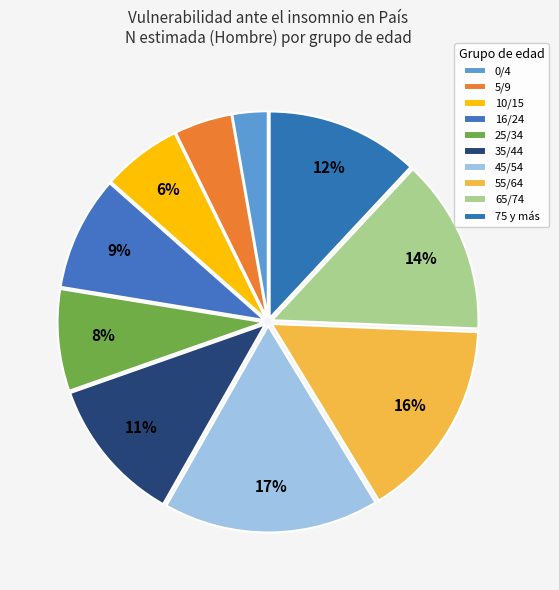

How many segments does this pie chart have?

10